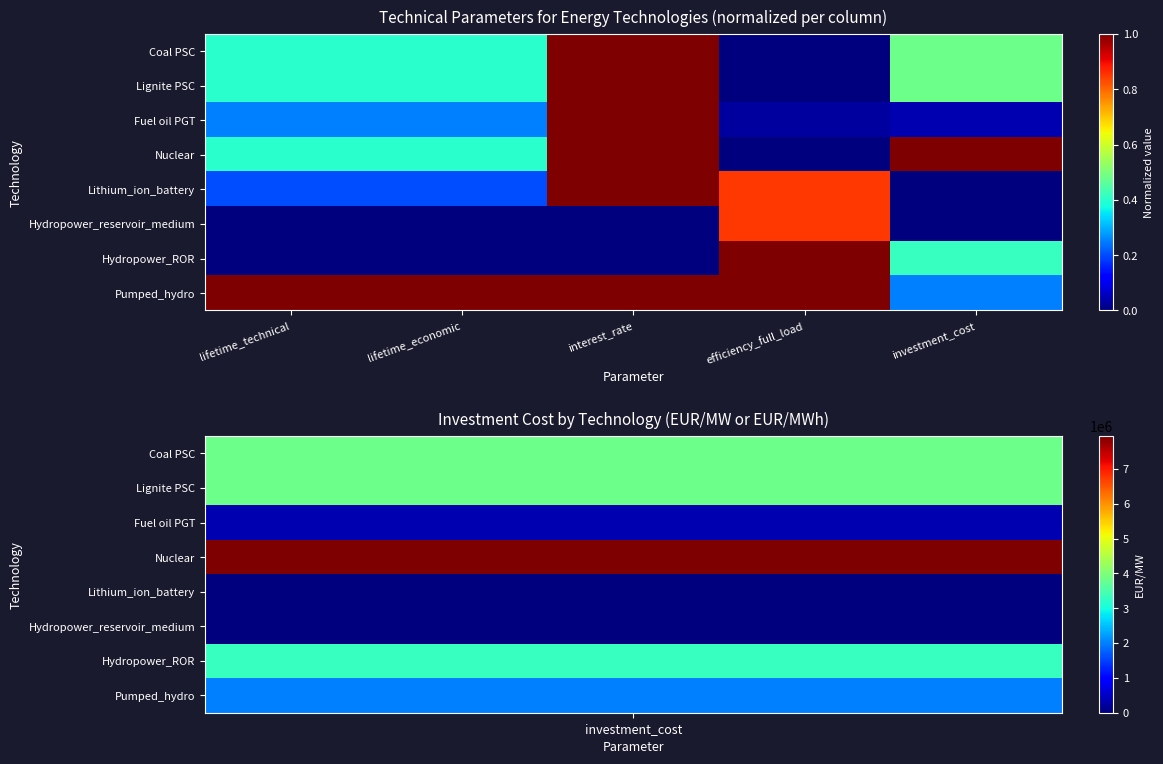

At lifetime_economic, list the series in order from largest to smallest.

Pumped_hydro, Coal PSC, Lignite PSC, Nuclear, Fuel oil PGT, Lithium_ion_battery, Hydropower_reservoir_medium, Hydropower_ROR